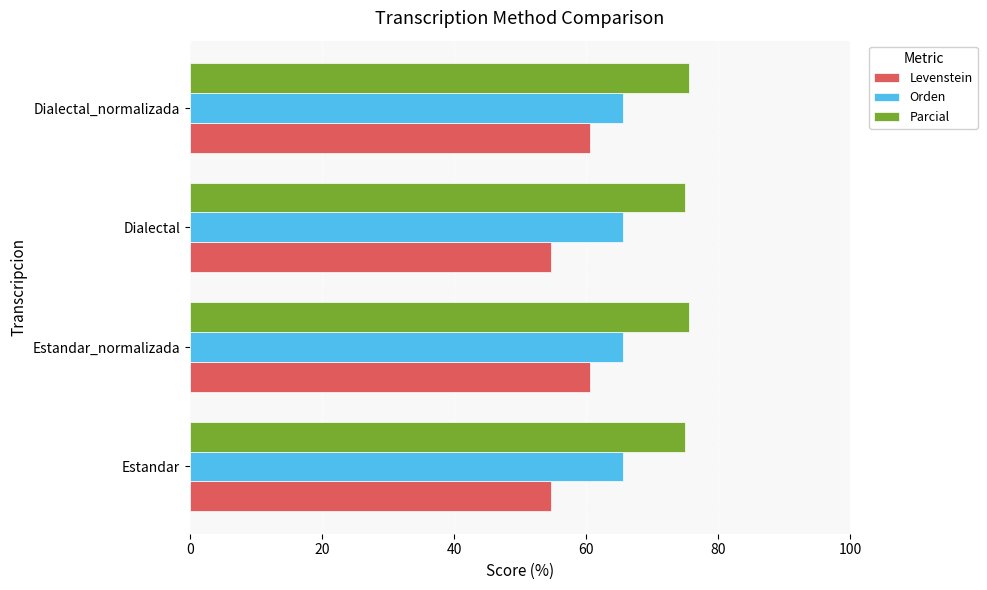

Is it true that Parcial equals 75.0 at Dialectal?

True